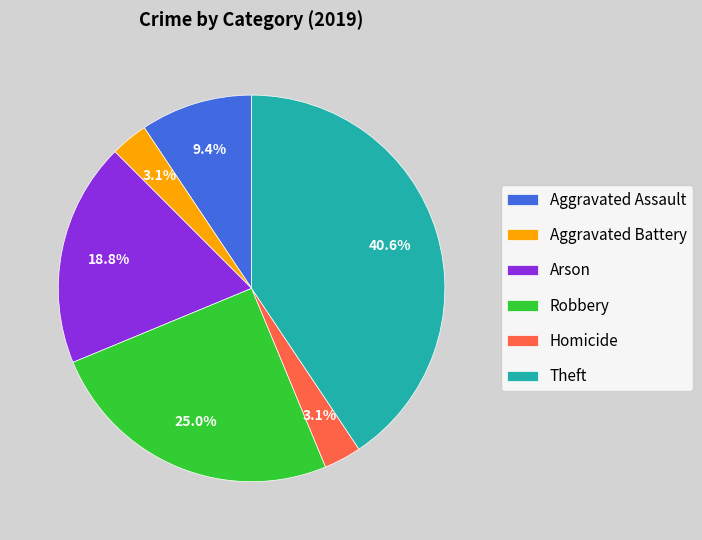

What is the largest slice in the pie chart?

Theft